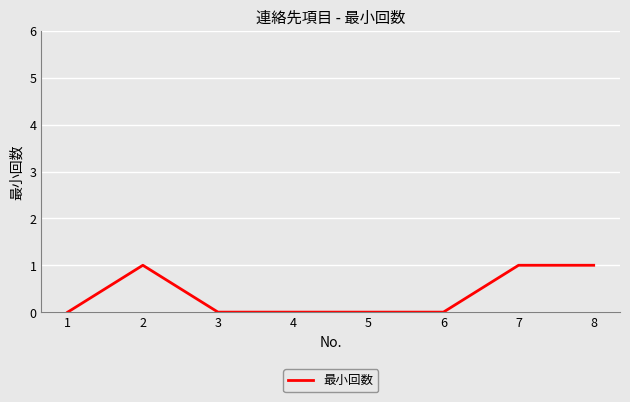

At which category does the data reach its first local peak?

2